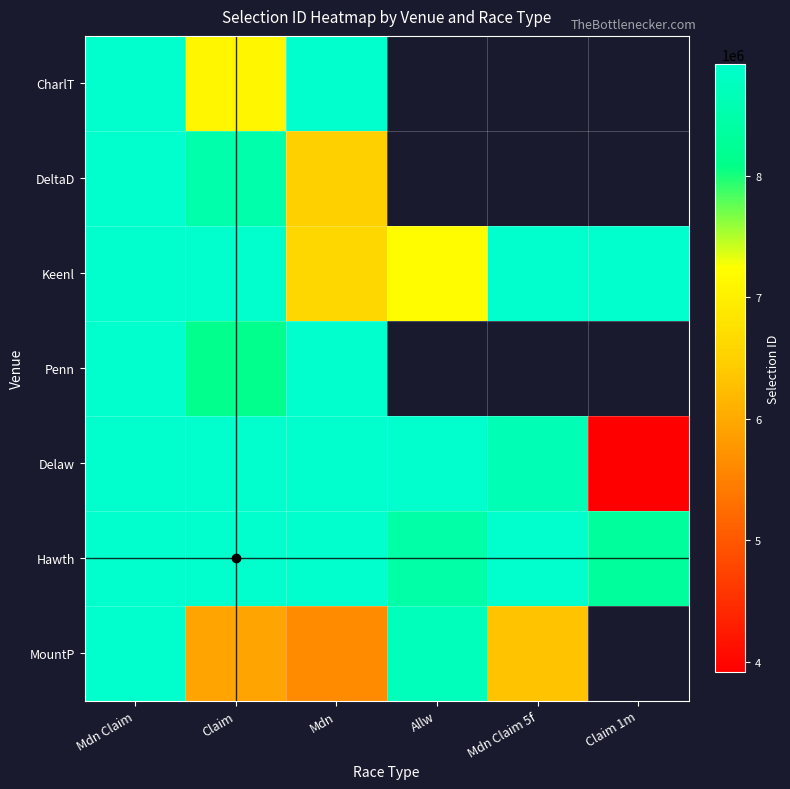

How many values in the MountP series exceed 8687348?

1